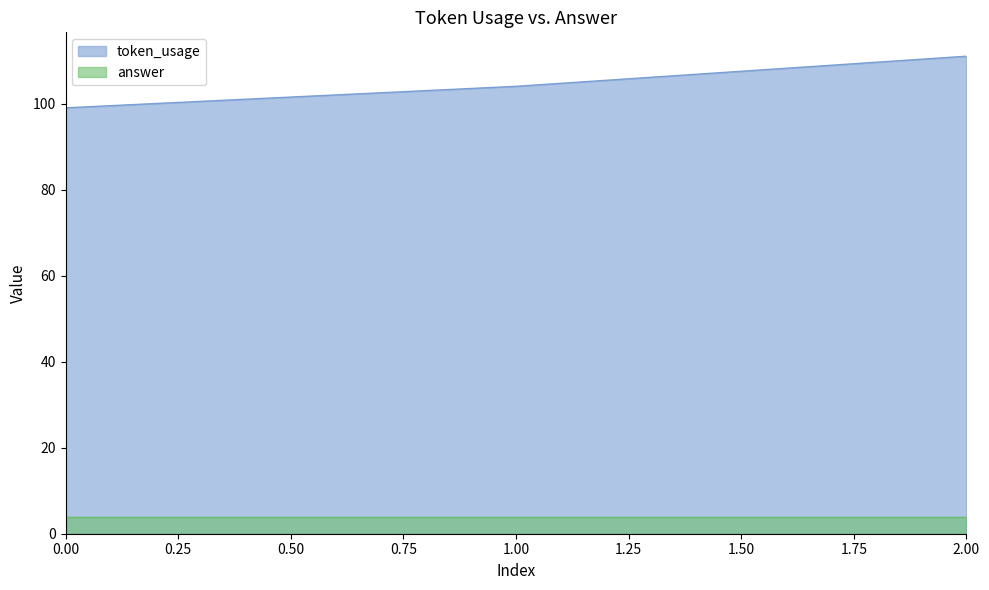

How many lines are shown in the chart?

2